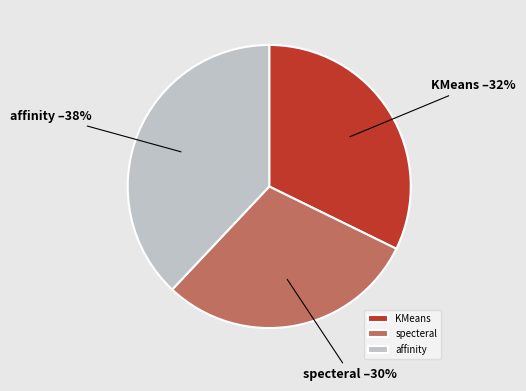

Does specteral represent more than half of the total?

No